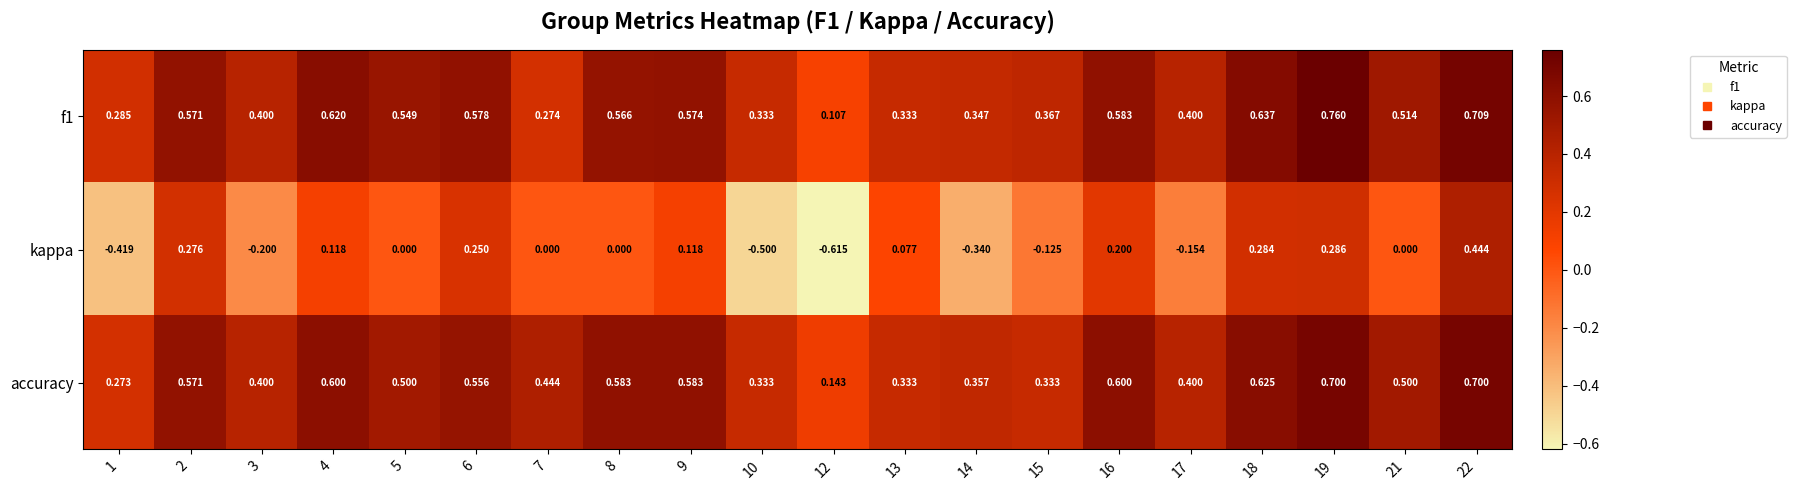

Rank the series at 18 from lowest to highest value.

kappa, accuracy, f1